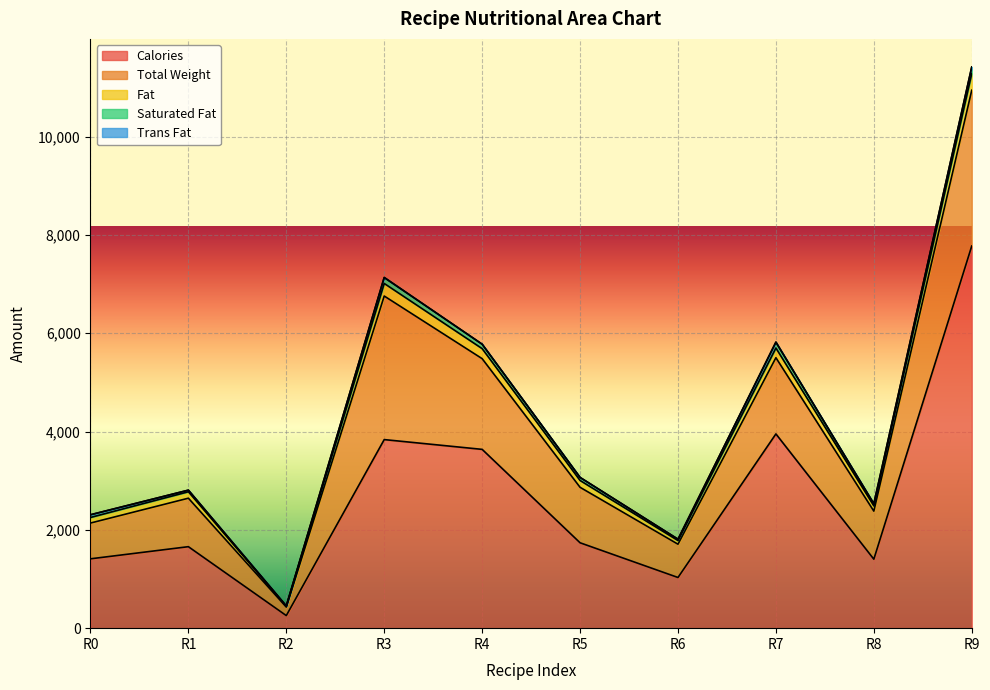

At which category does Saturated Fat reach its first local peak?

Recipe 3